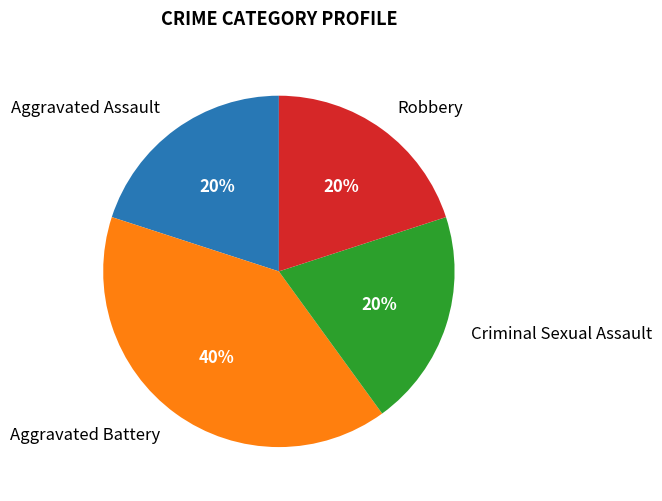

To the nearest percent, what is the difference between the largest and smallest slice percentages?

20%